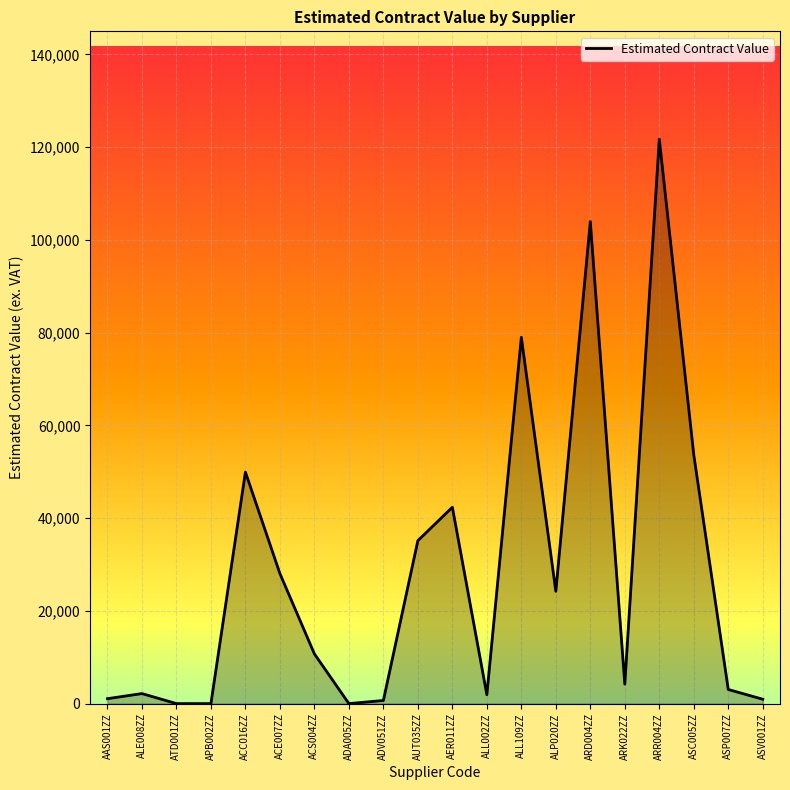

What is the change in value from ALE008ZZ to ASC005ZZ?

+51487